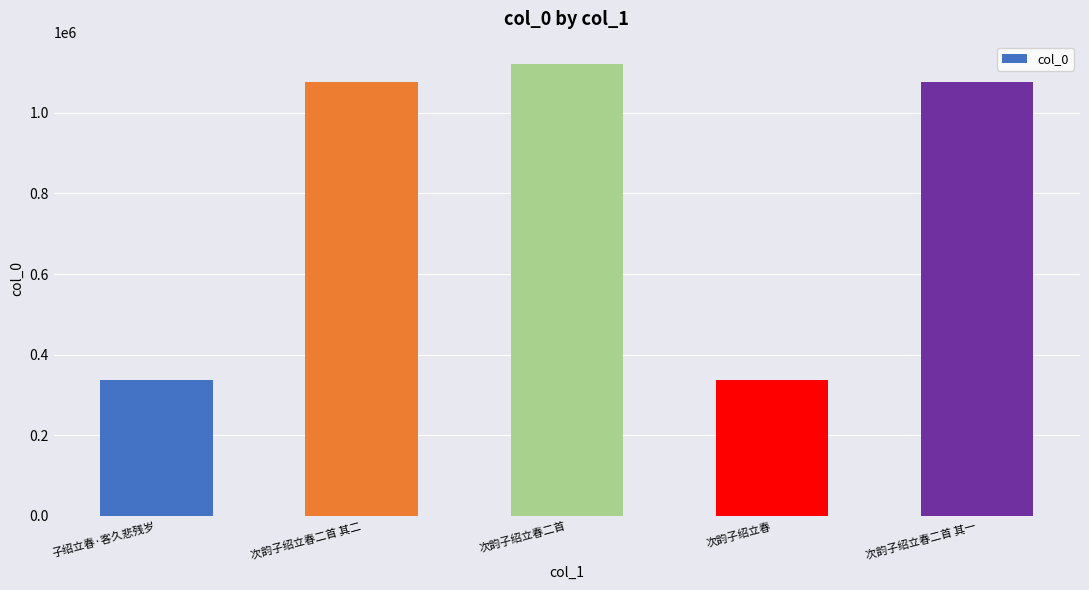

What is the sum of all values?

3947279